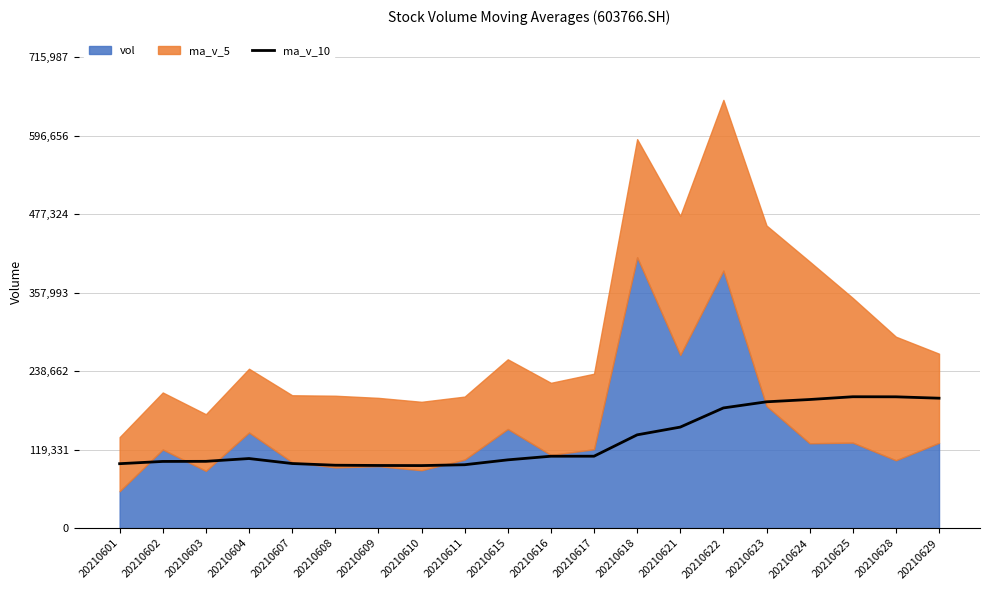

Does the chart display data point markers on the line(s)?

No